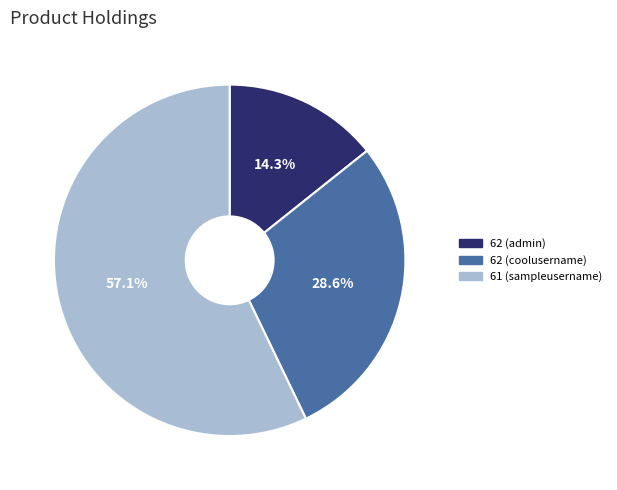

Which slice represents more than half of the pie?

61 (sampleusername)